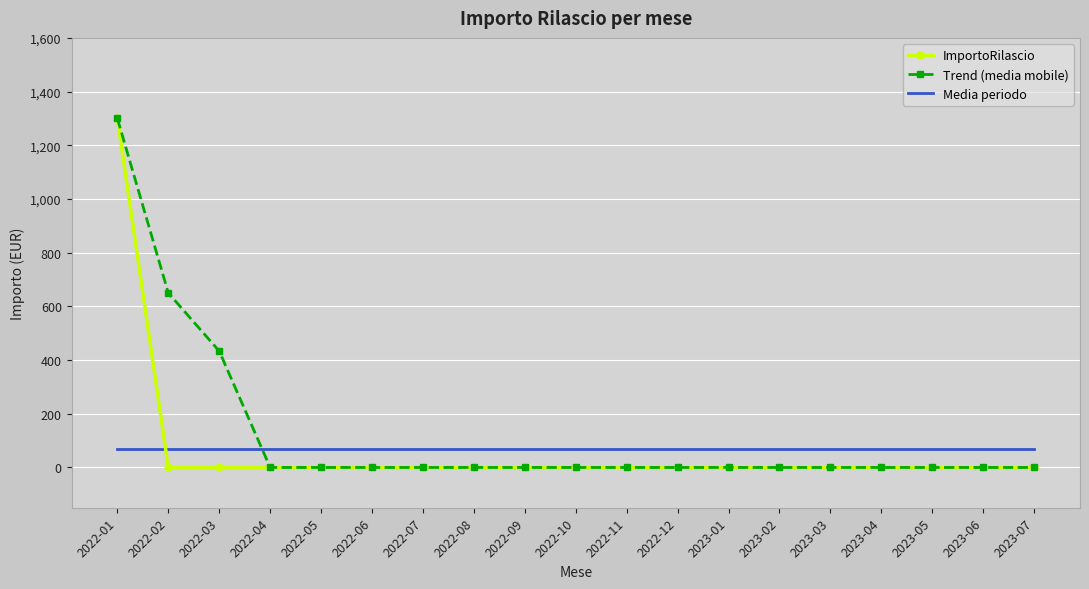

The value of ImportoRilascio at 2022-05 is 0.0. True or false?

True